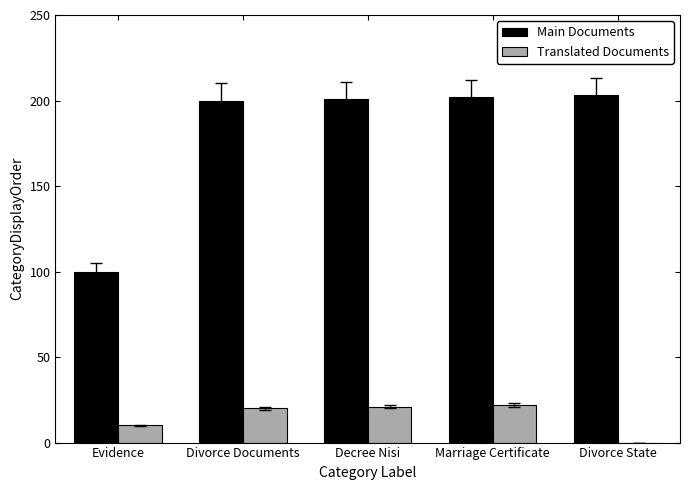

Read the Translated Documents value at Evidence, to the nearest 10.

10